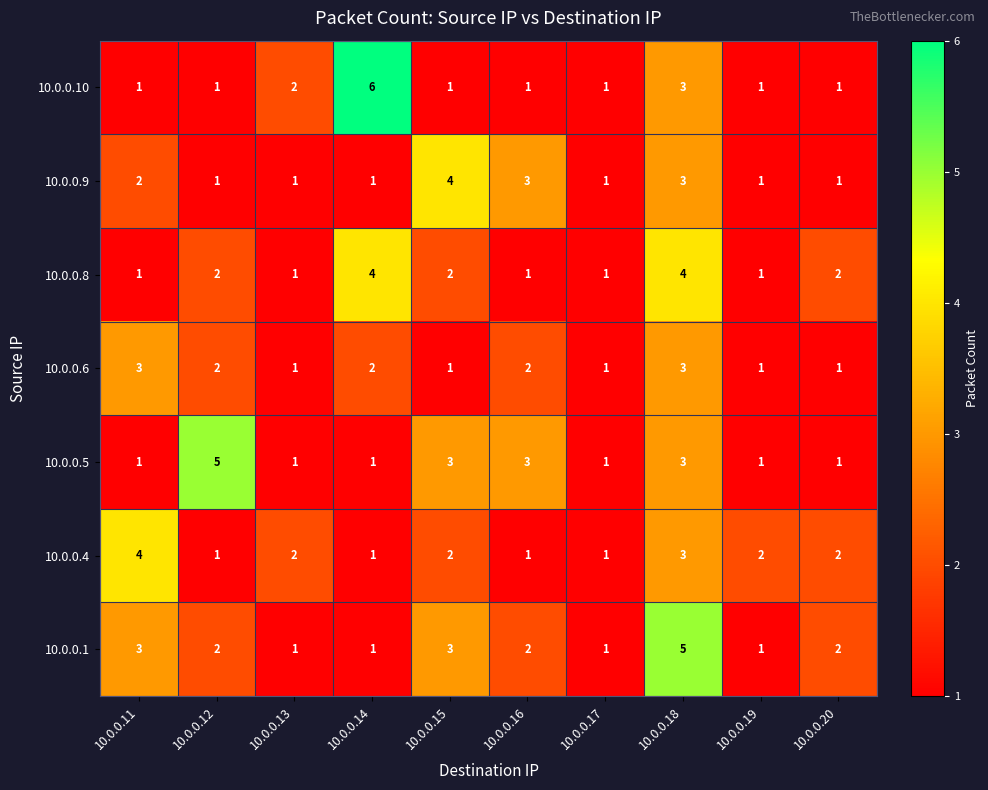

Is it true that 10.0.0.6 equals 1 at 10.0.0.17?

True